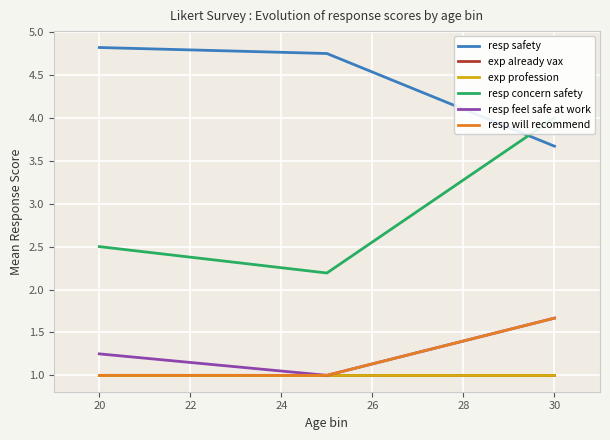

How many resp will recommend values are between 1 and 2?

3